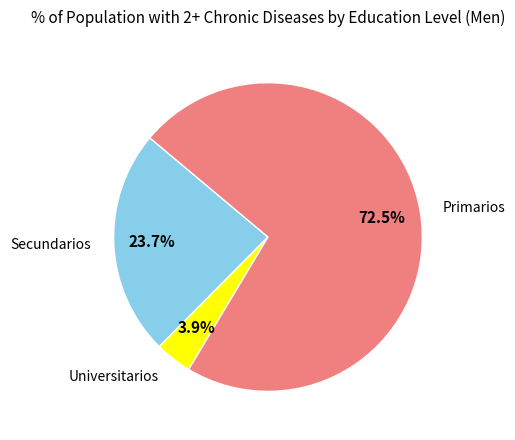

What percentage is the Secundarios slice, to the nearest percent?

24%